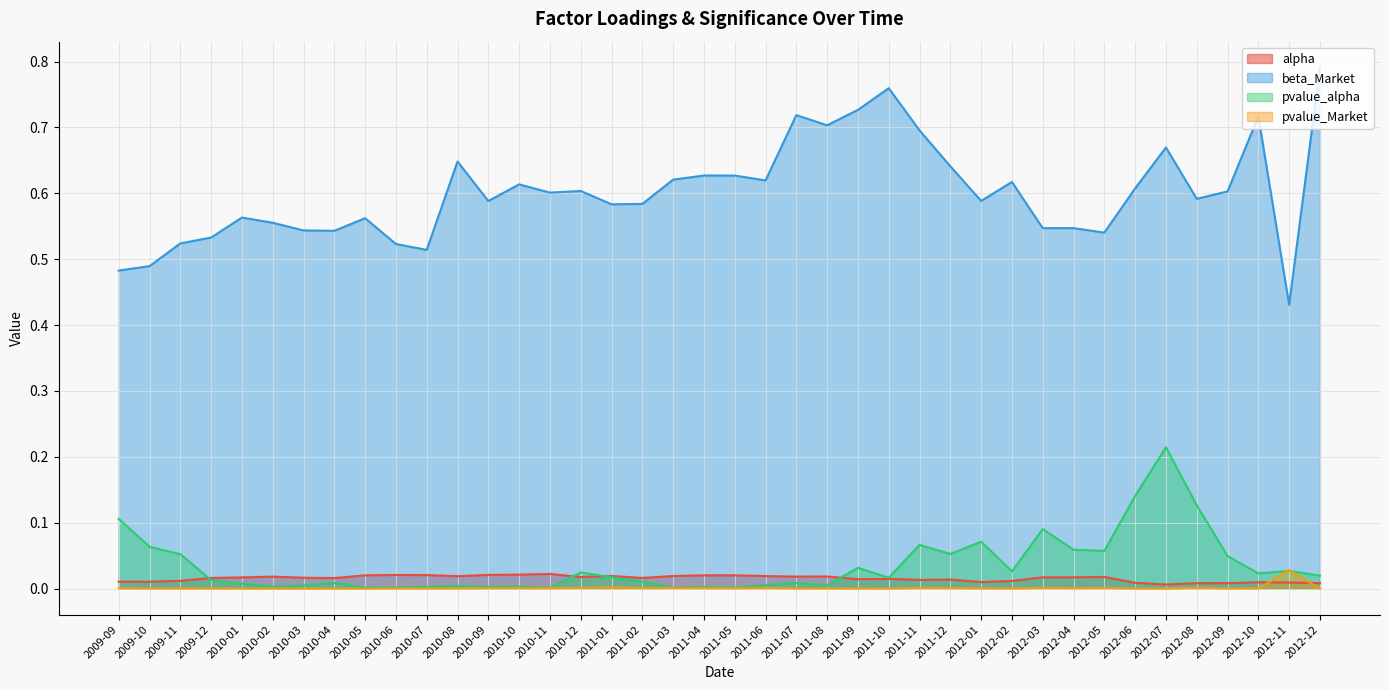

Which category has the highest value across all series?

2012-12